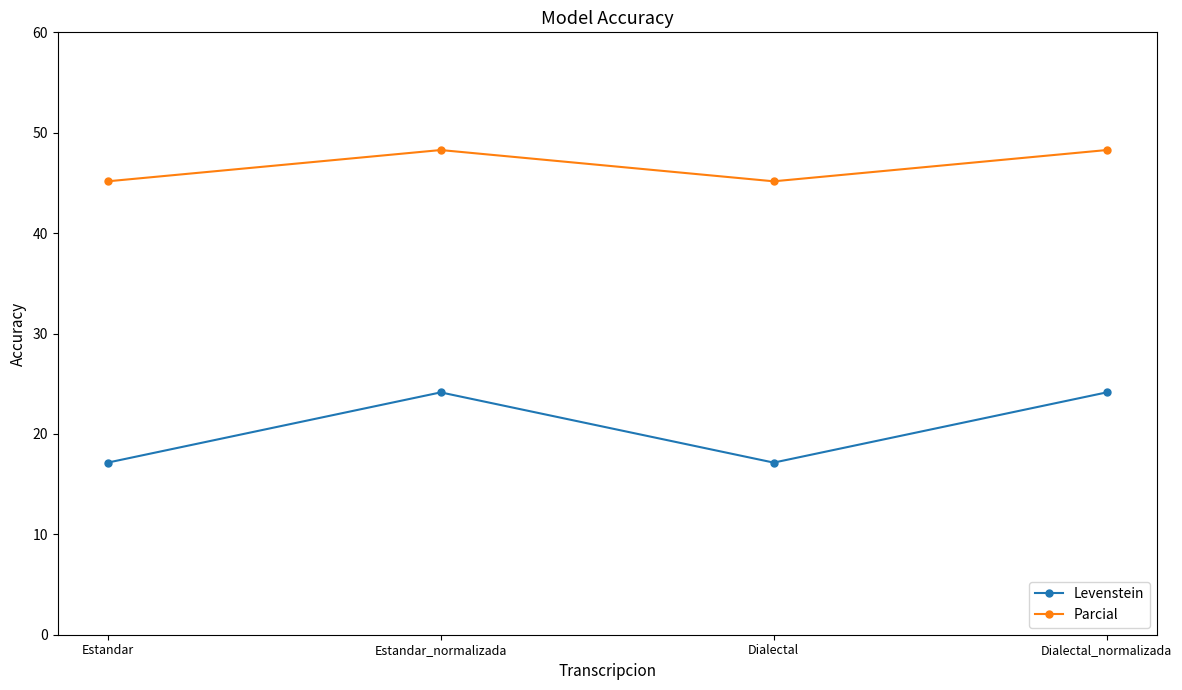

The value of Parcial at Estandar_normalizada is 64.3. True or false?

False